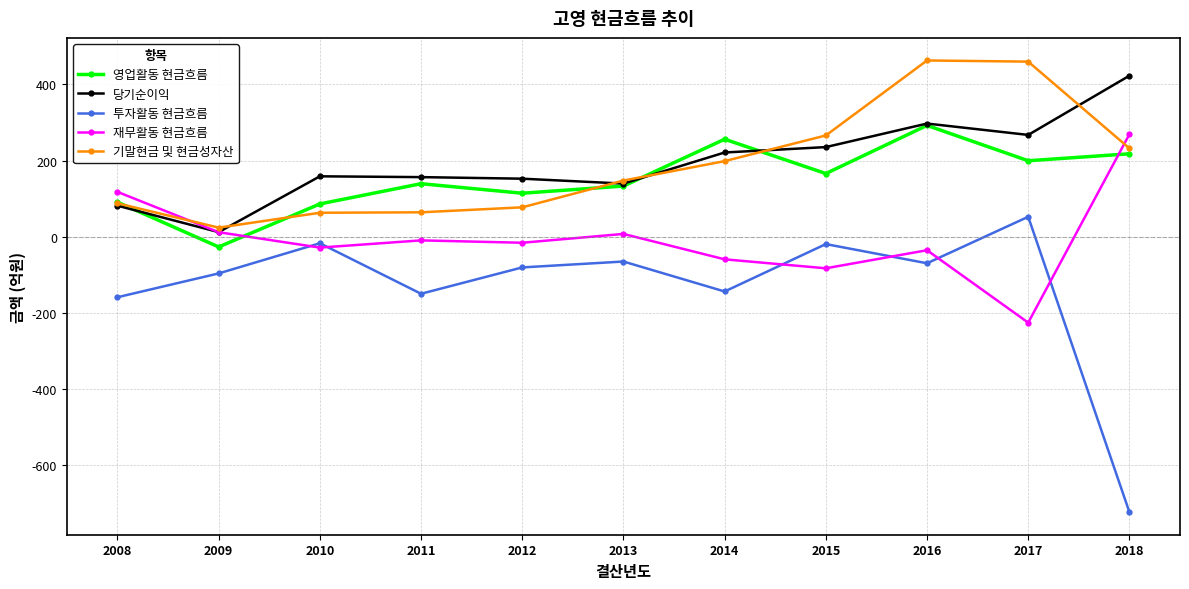

True or false: 기말현금 및 현금성자산 and 투자활동 현금흐름 cross at least once.

False